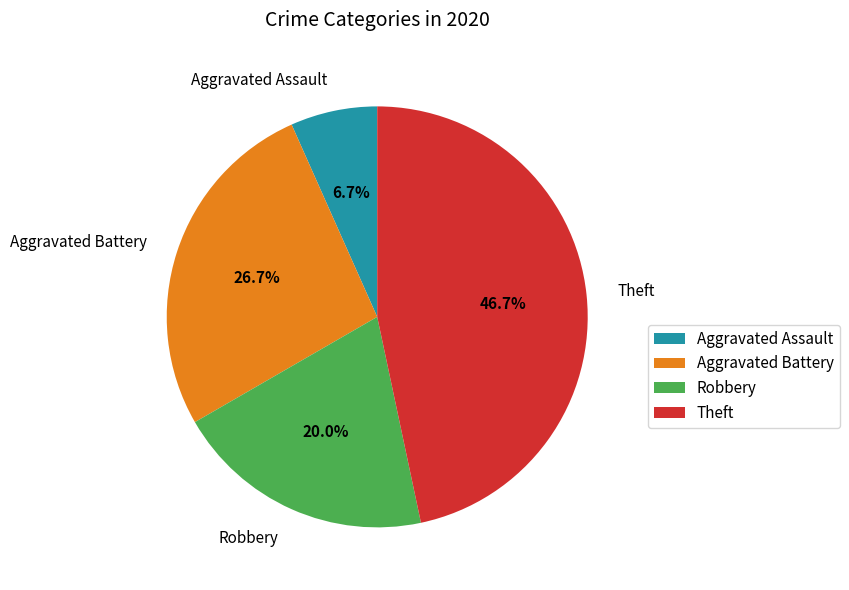

Is Aggravated Assault the majority of the pie?

No